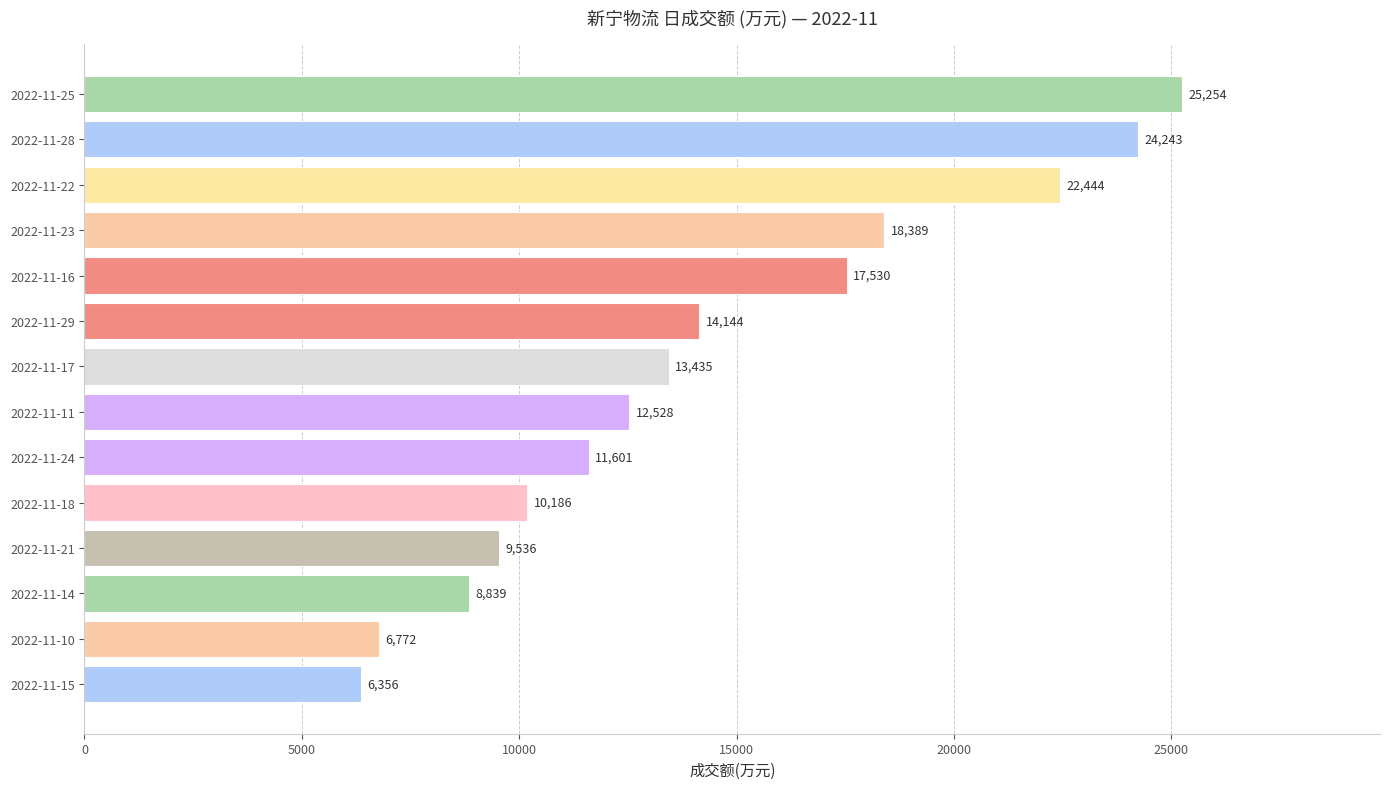

What is the difference between the maximum and minimum values?

18898